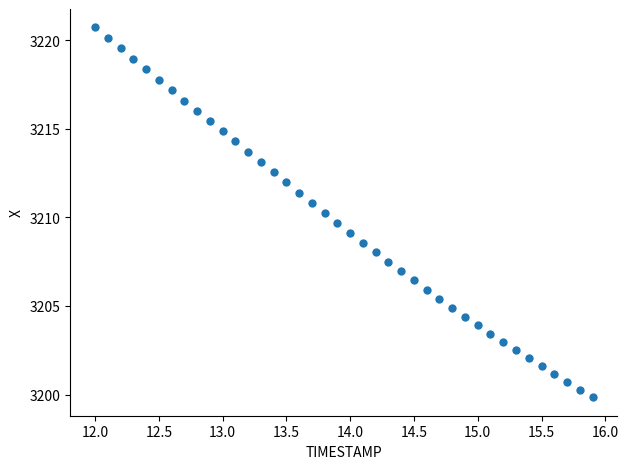

What is the range of Y values (max minus min)?

20.9